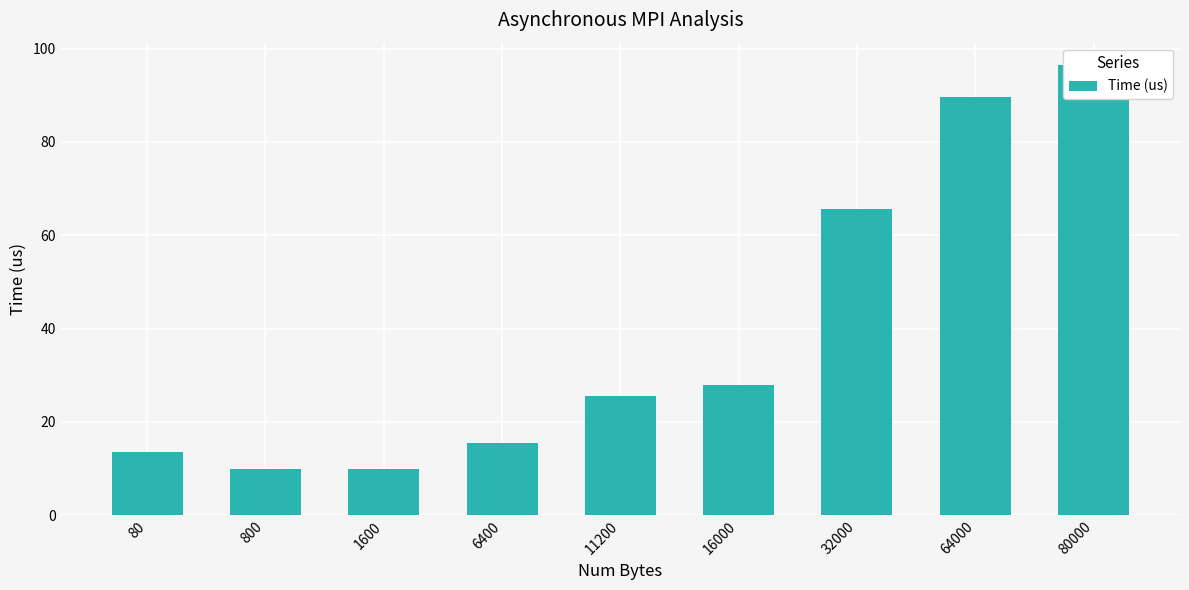

Read the value at 80.

13.5